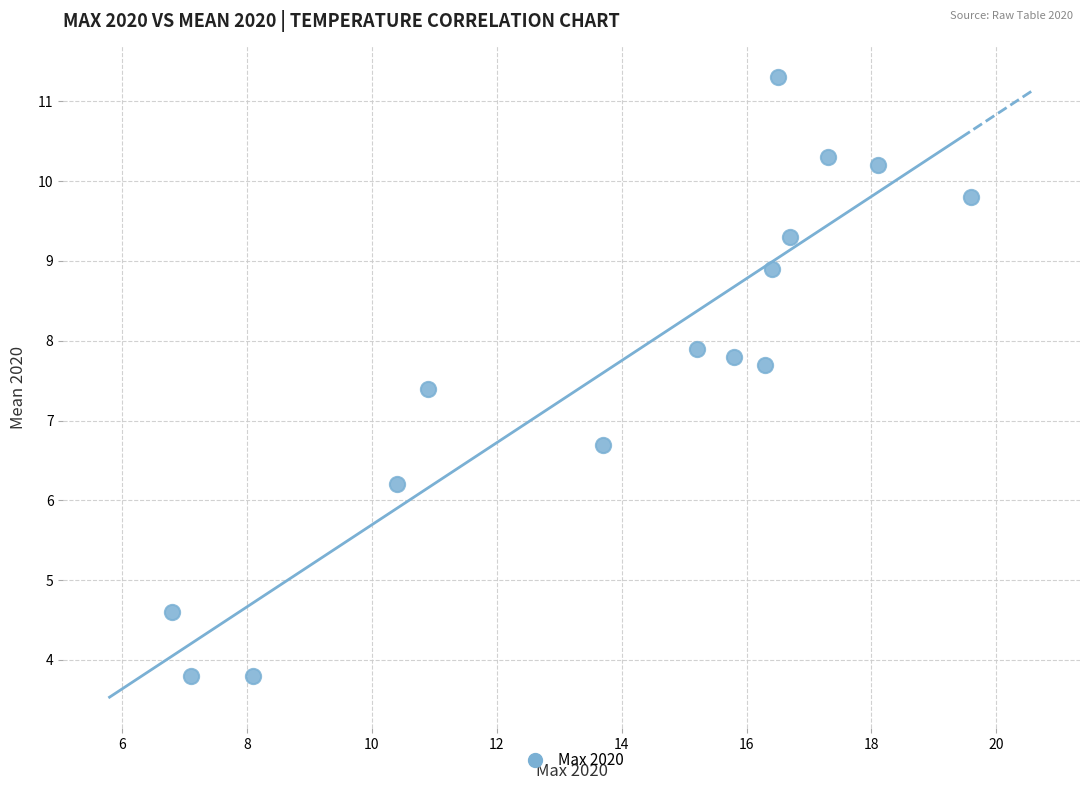

What is the range of X values (max minus min)?

12.8